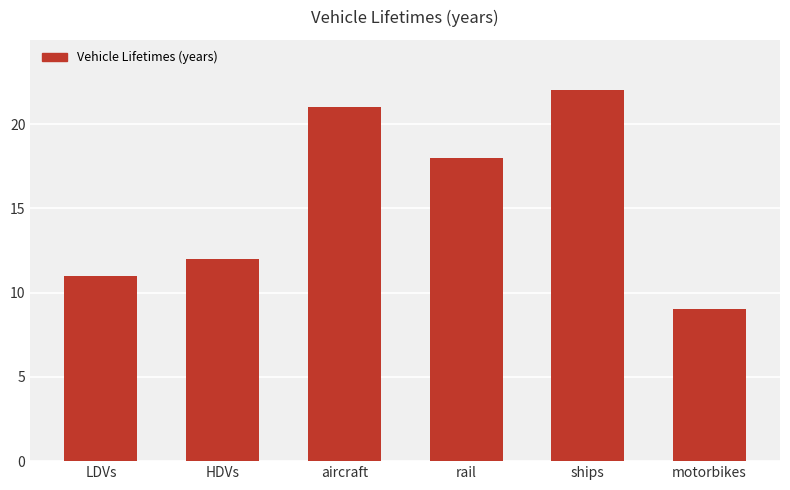

The value at aircraft is 21. True or false?

True